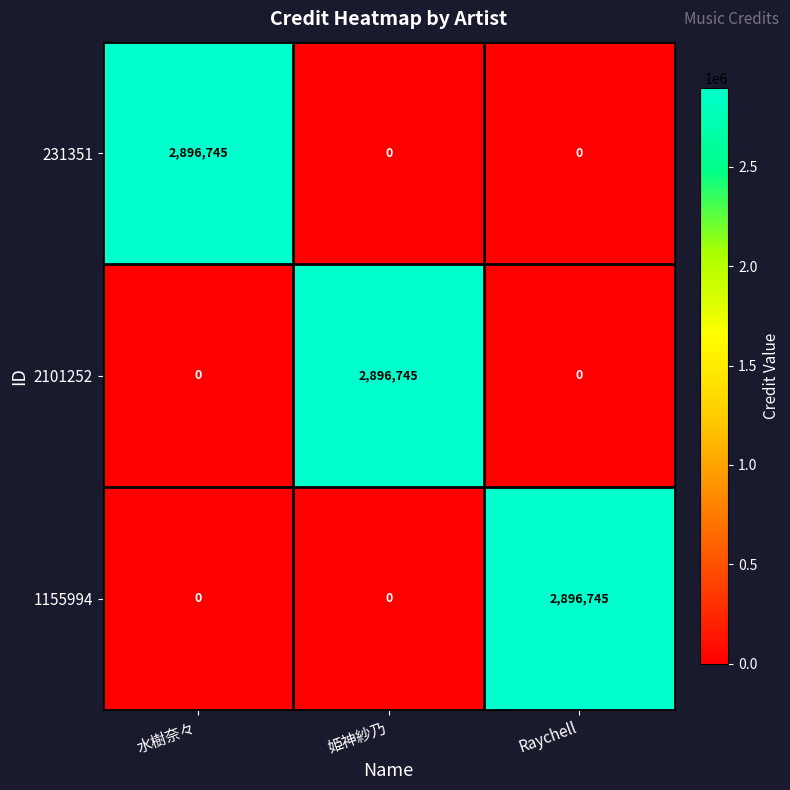

What is the spread (max minus min) of values at 水樹奈々?

2896745